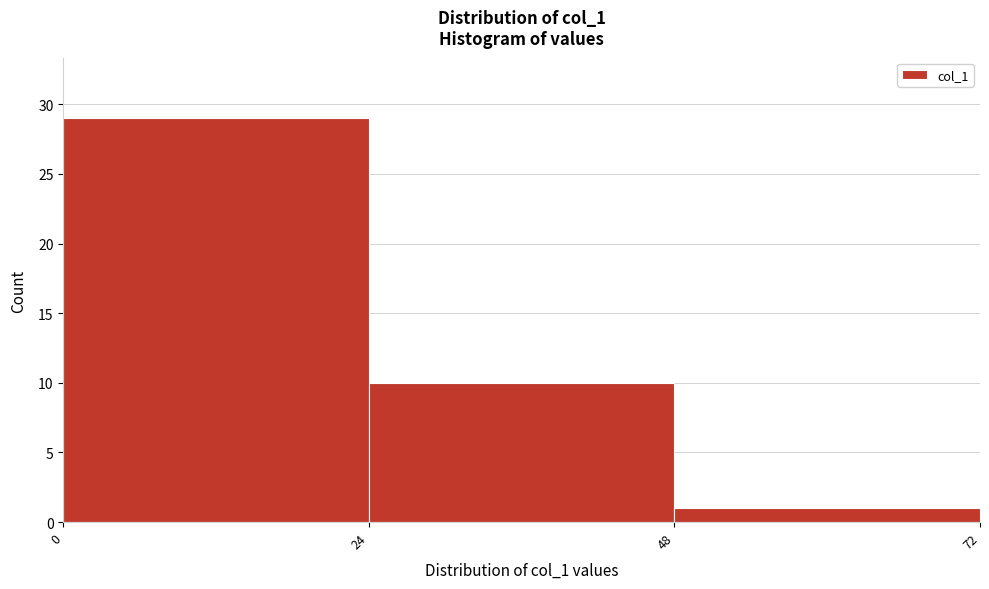

Reading left to right, list every bar in this chart as the range it spans on the x-axis followed by its height. The values are not printed on the chart, so give them approximately, as read against the axis.

0 to 24: 29
24 to 48: 10
48 to 72: 1